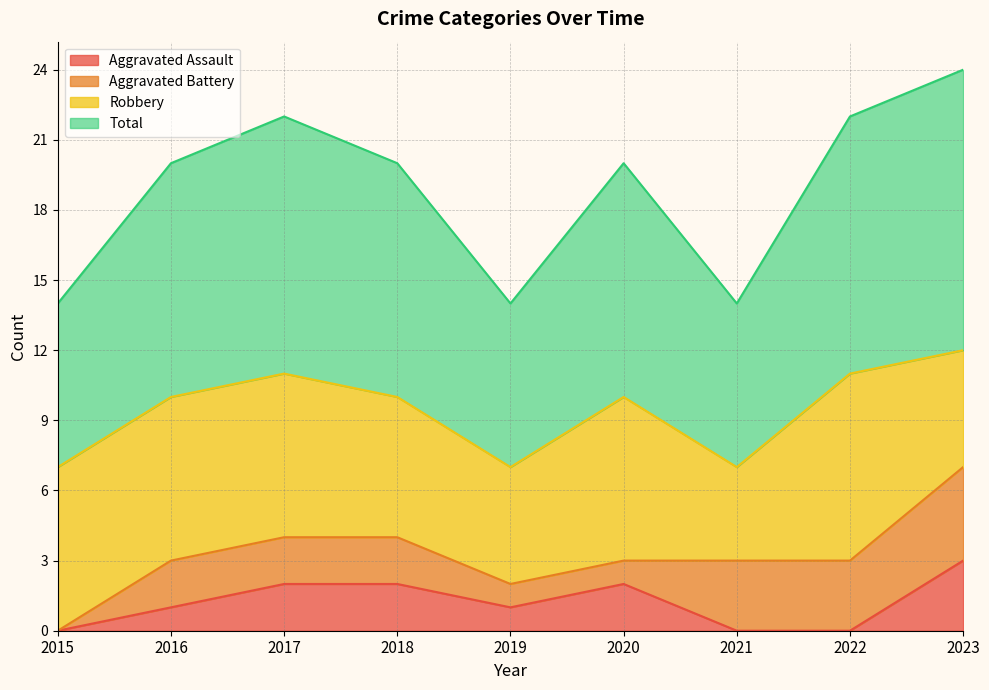

True or false: Total has a value of 2 at 2021.

False